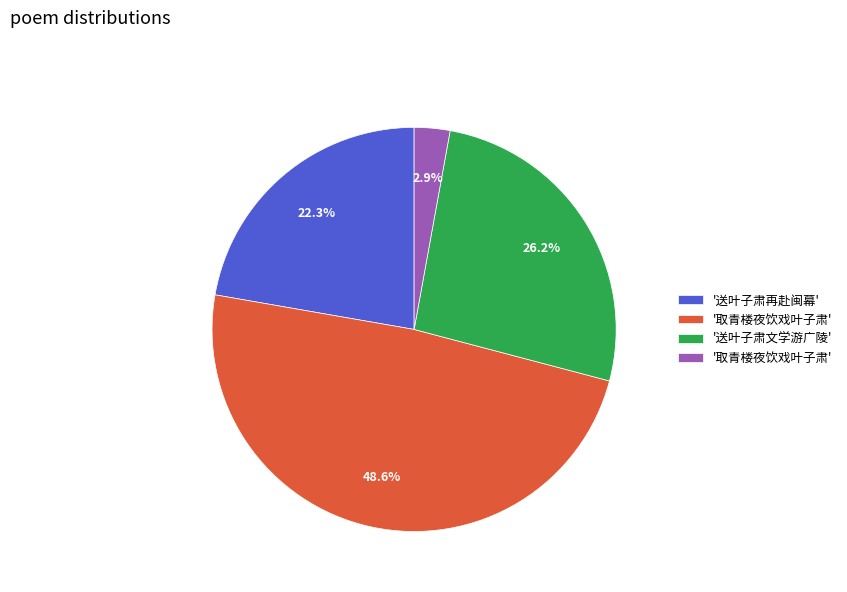

Is there any slice that represents more than half of the pie?

No